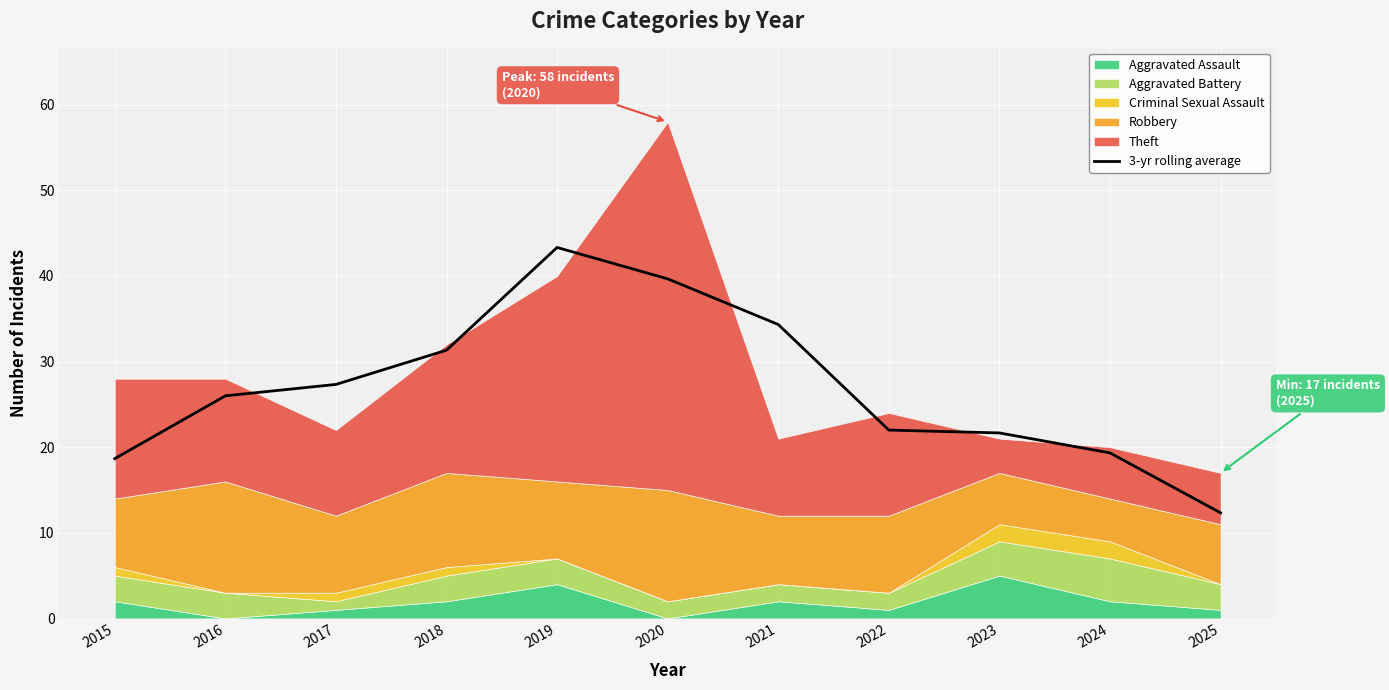

What is the sum of all values?

296.0